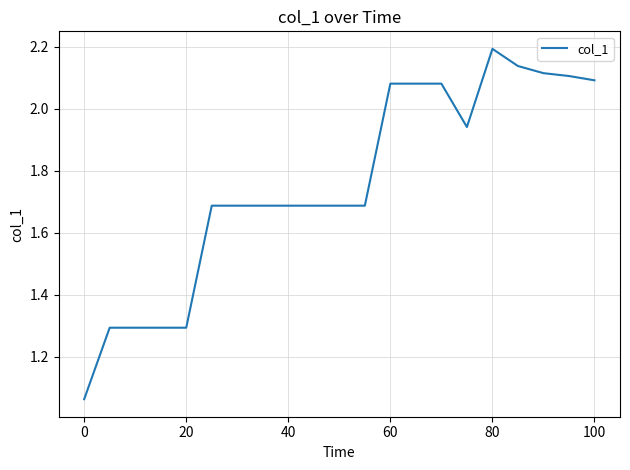

What is the greatest value displayed?

2.2